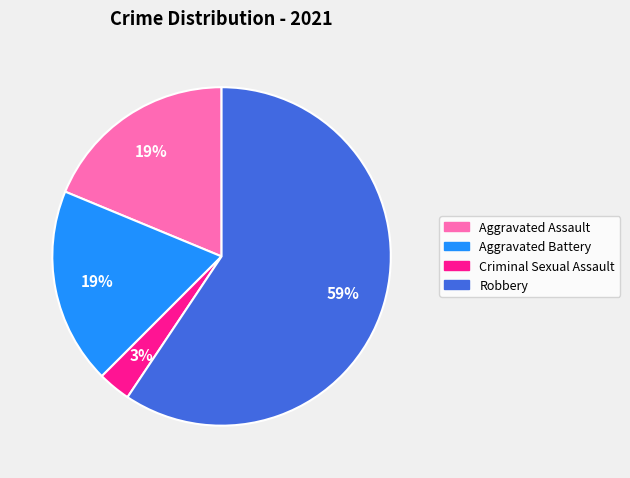

Does Aggravated Assault account for over 50% of the chart?

No